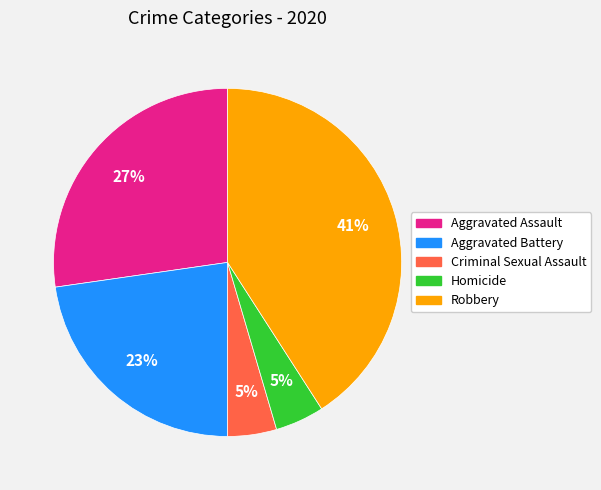

The Aggravated Battery slice represents 23% of the pie. True or false?

True